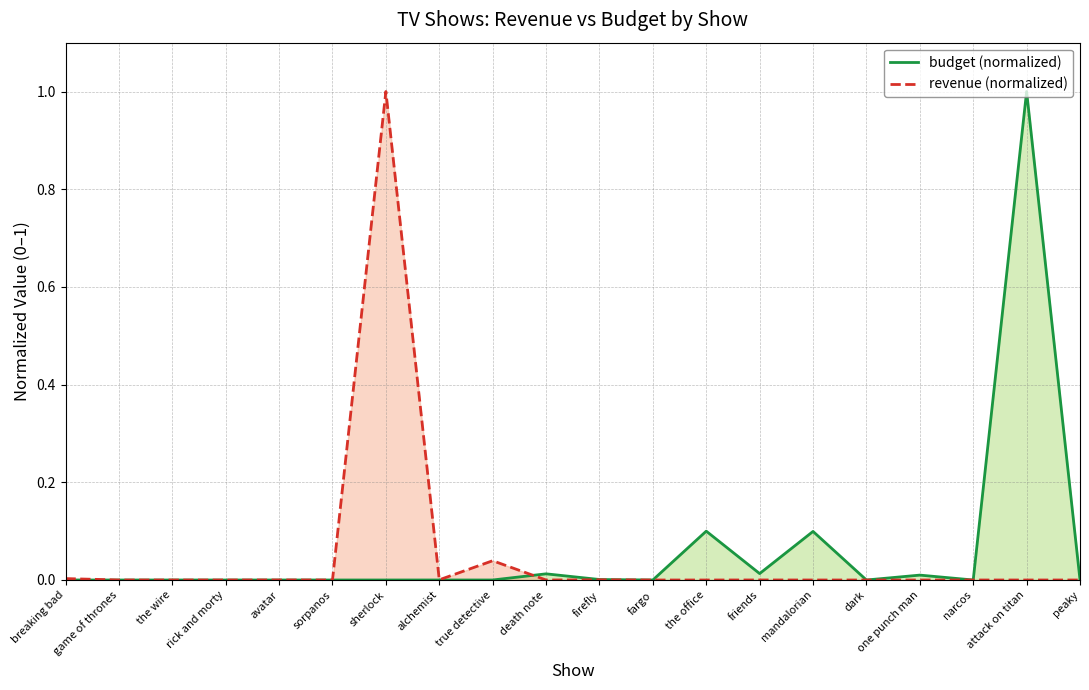

True or false: revenue (normalized) and budget (normalized) intersect in this chart.

True